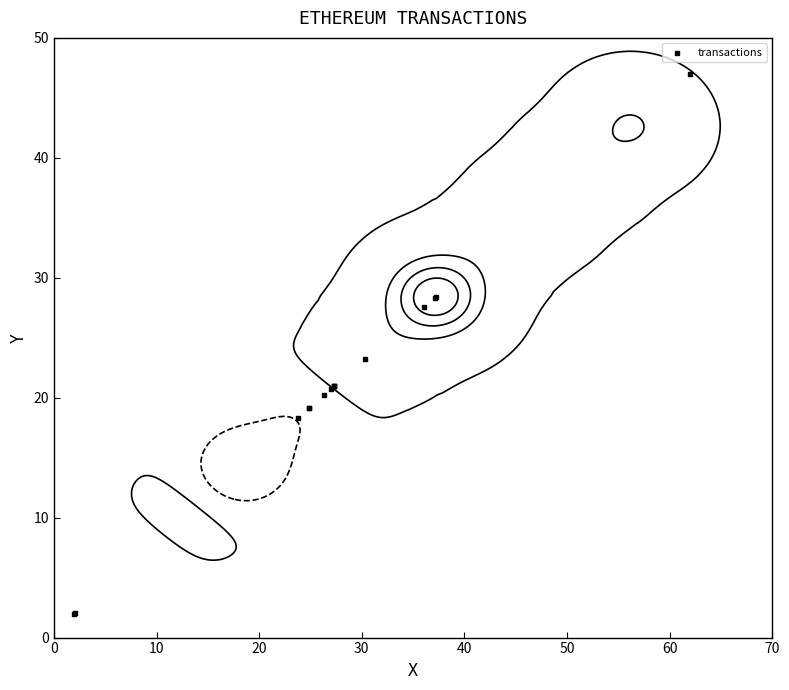

Reading right to left, extract all data points from this chart.

47.0	28.4	28.3	27.6	23.3	21.0	21.0	21.0	20.7	20.2	19.2	19.1	18.3	2.1	2.0